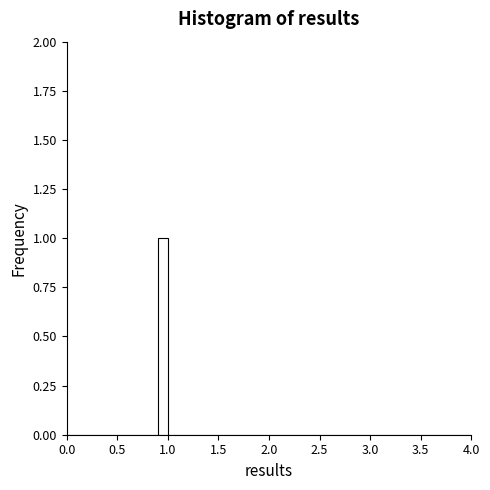

Around what value on the x-axis is the tallest bar? Give the approximate position of its centre, as read against the axis.

0.95